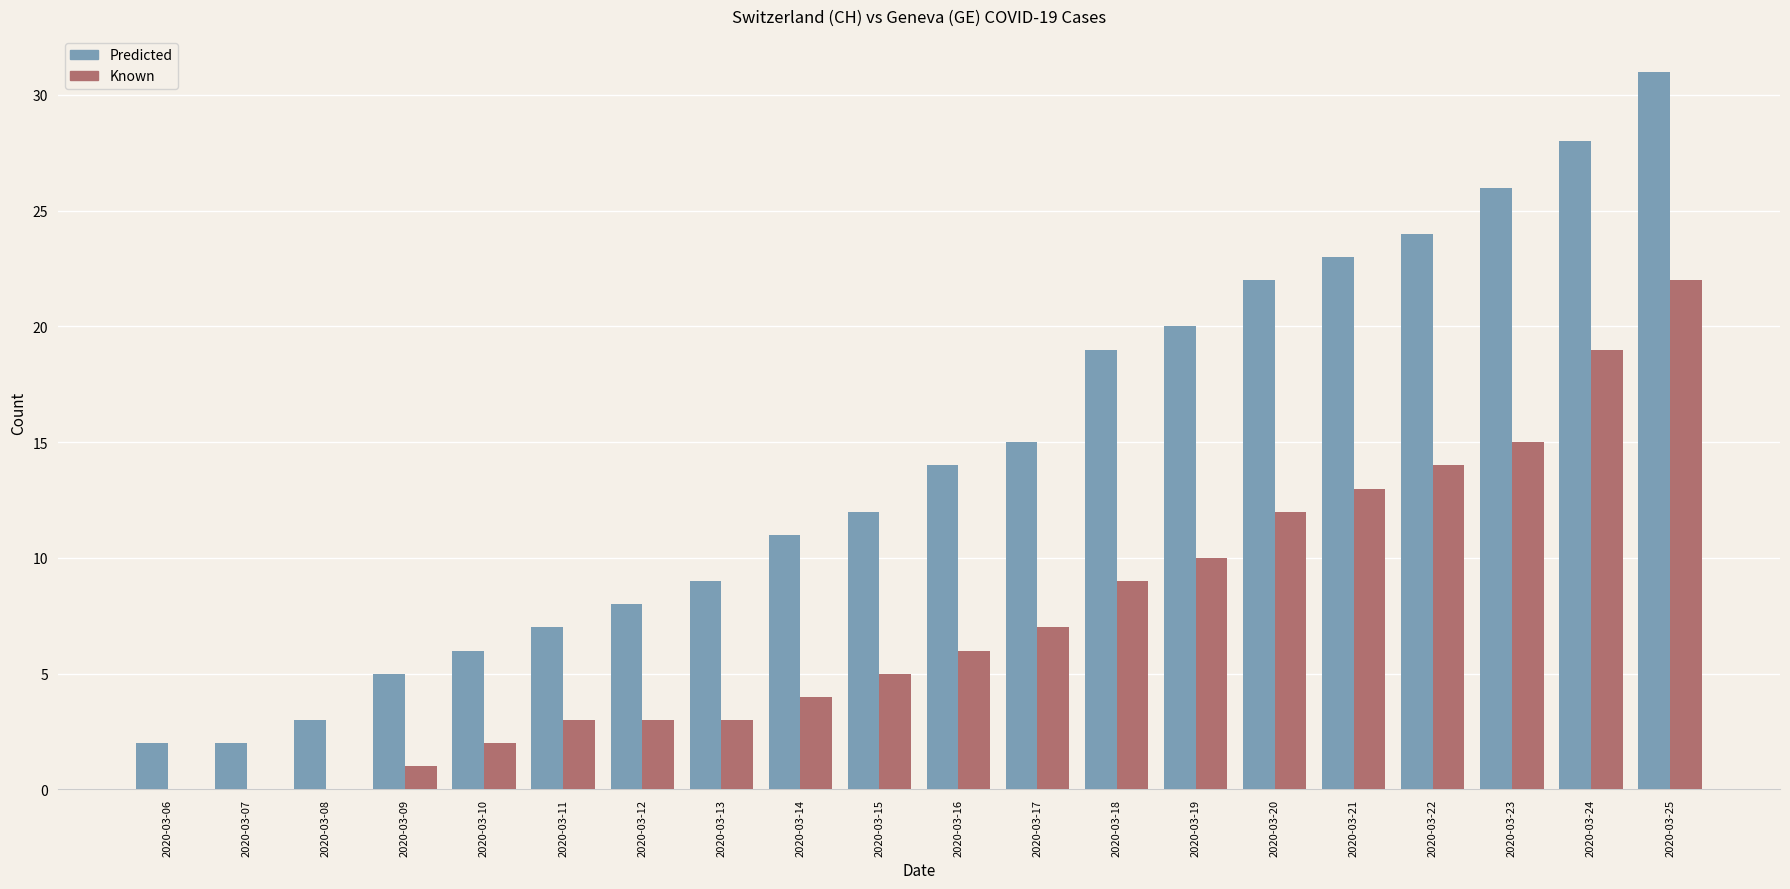

What is the sum of the Predicted values at 2020-03-13 and 2020-03-12?

17